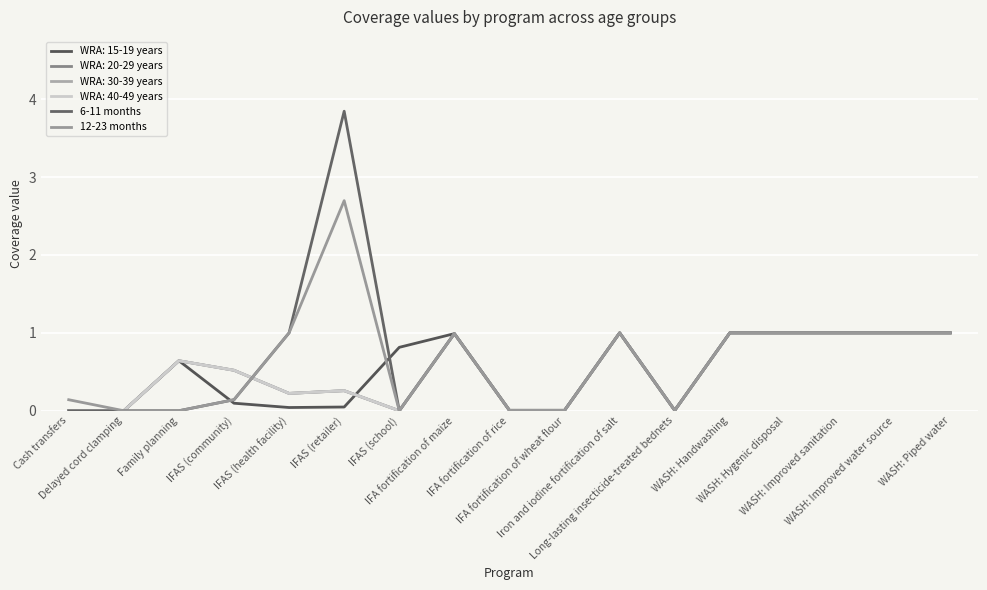

What is the maximum value shown in the chart?

3.8